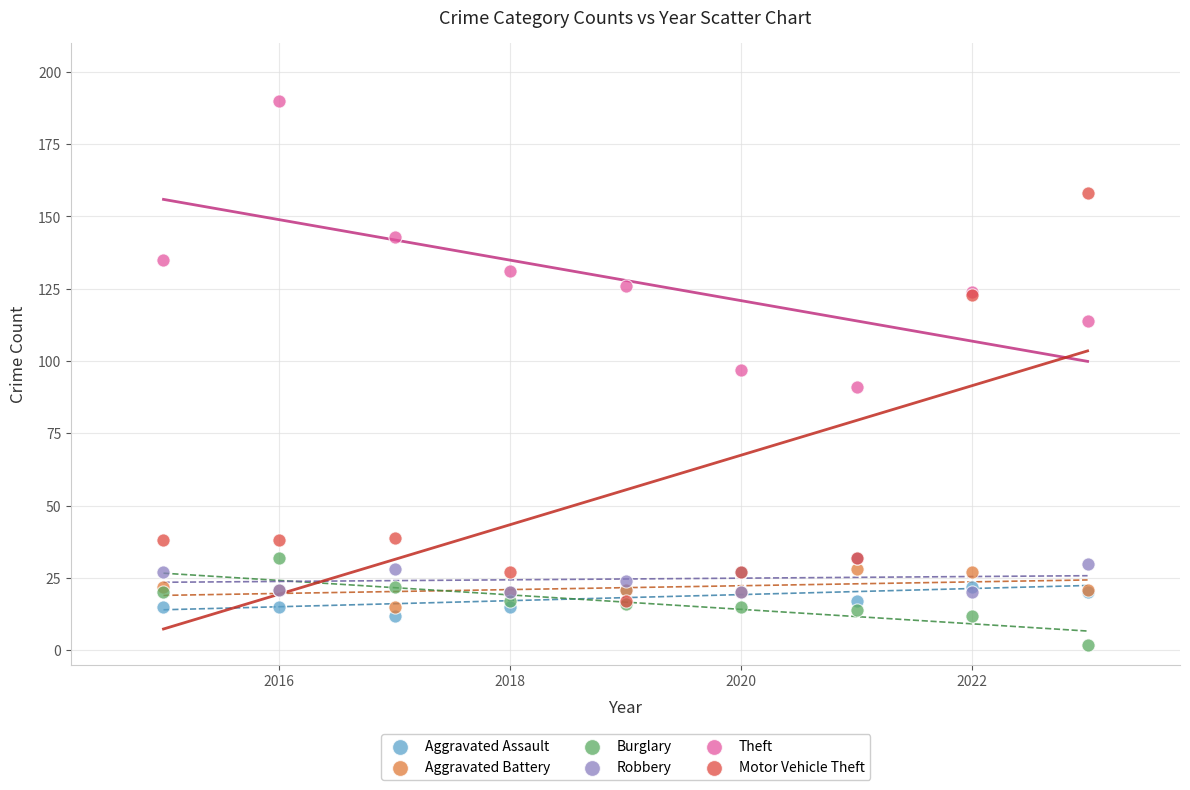

Which series reaches the minimum Y coordinate?

Burglary